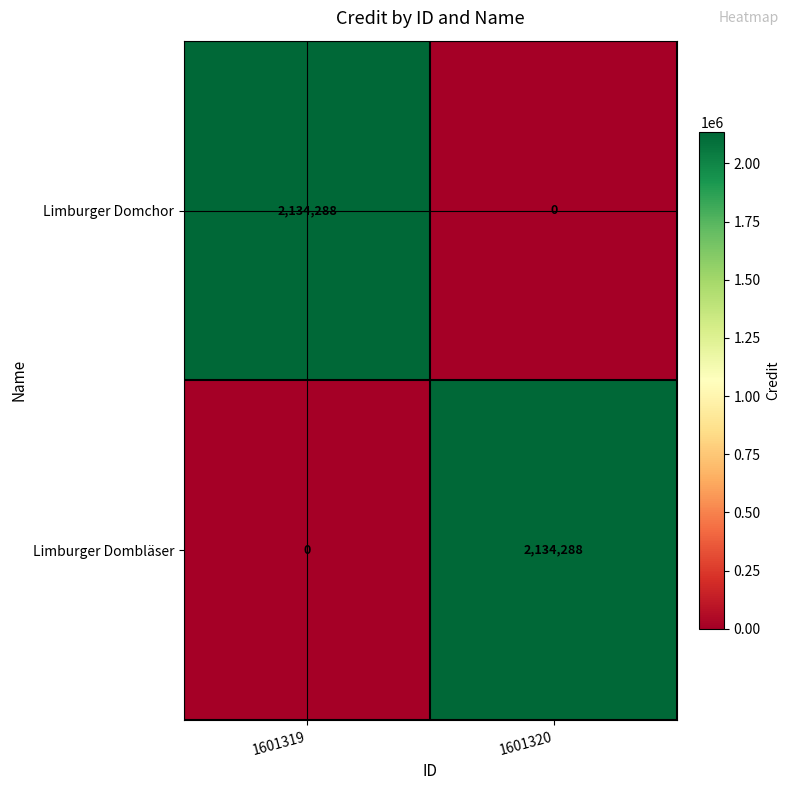

What is the difference between the Limburger Dombläser values at 1601319 and 1601320?

2134288